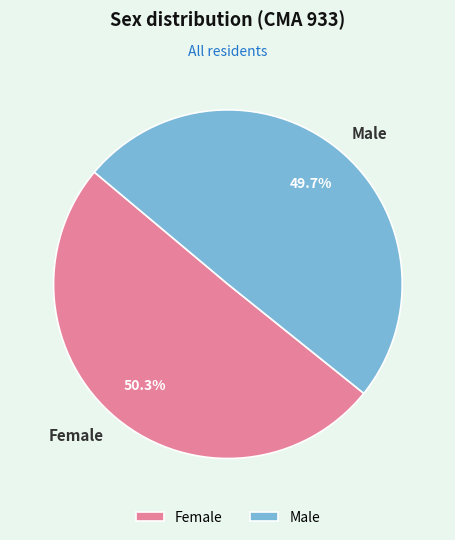

Rank the categories by value from highest to lowest.

Female, Male